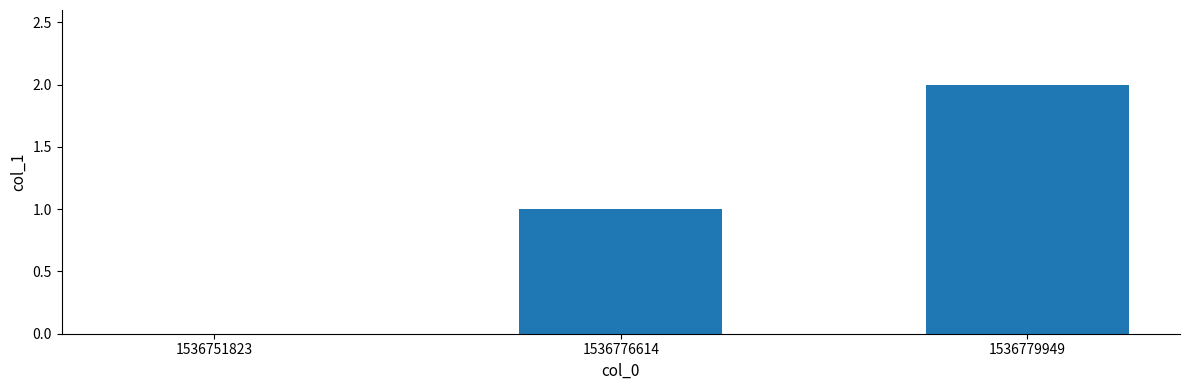

Does the chart contain stacked bars?

No